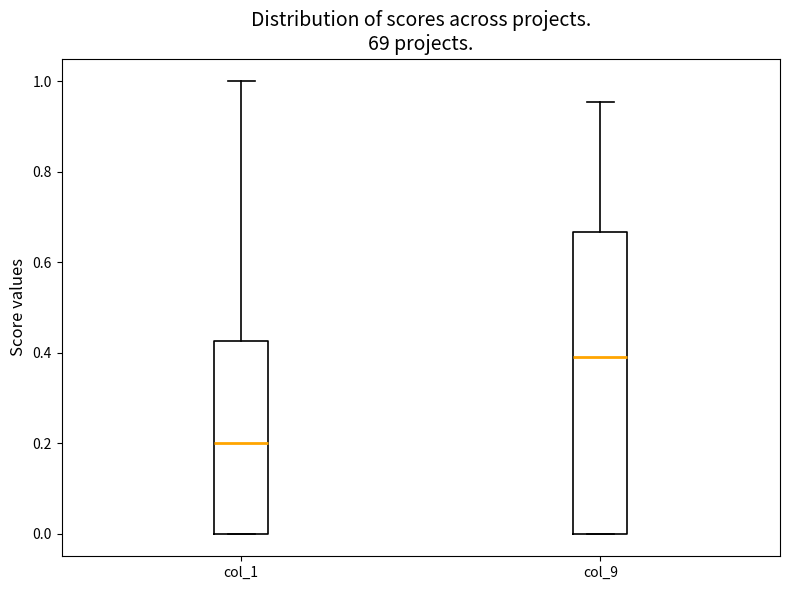

Where is the lower edge of the box for col_1 on the y-axis? The values are not printed on the chart, so give them approximately, as read against the axis.

0.00